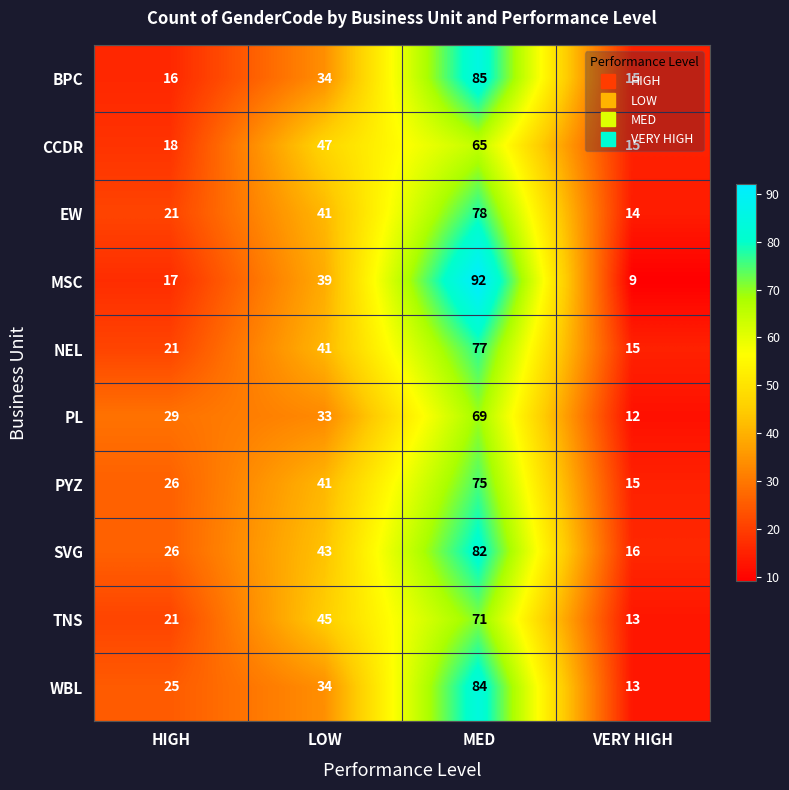

Which category has the lowest value across all series?

VERY HIGH